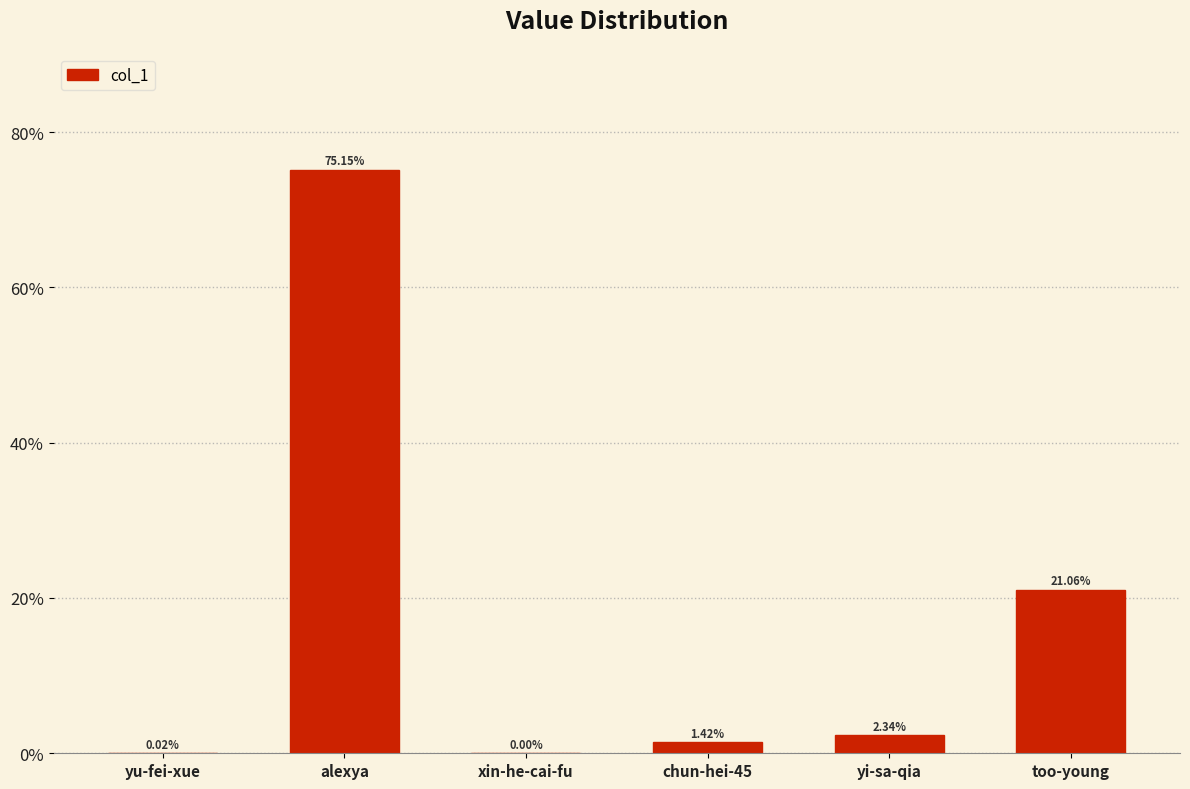

At which label does the data first exceed 2?

alexya